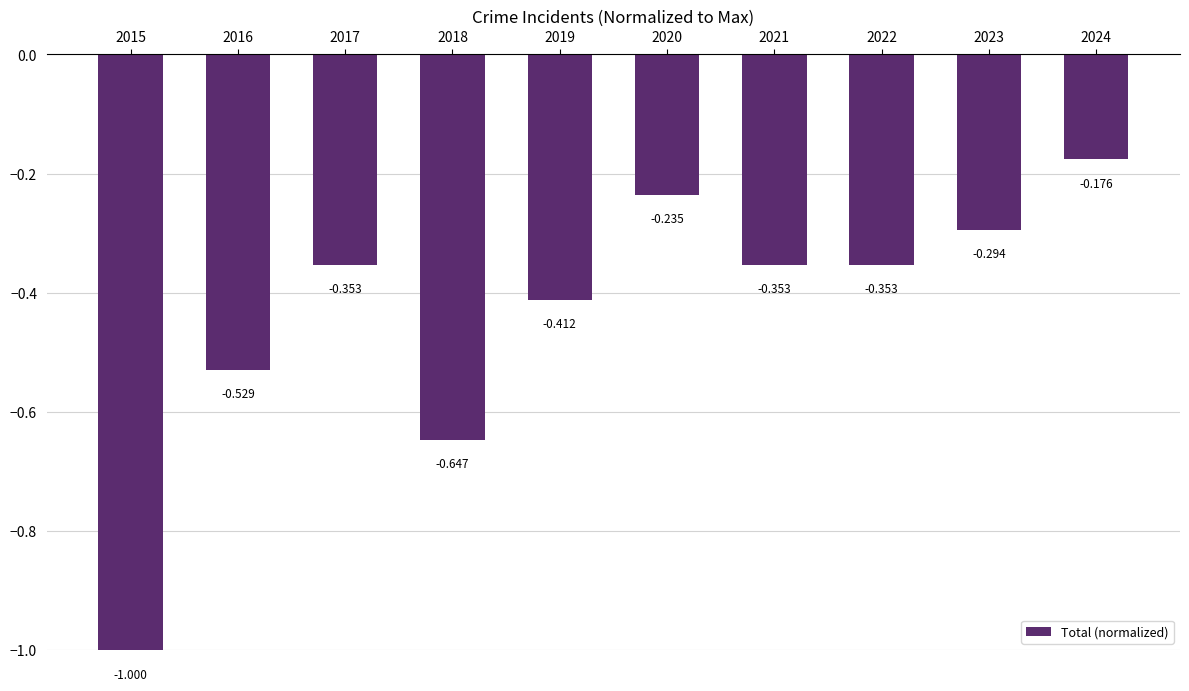

Between 2018 and 2019, which is larger?

2019